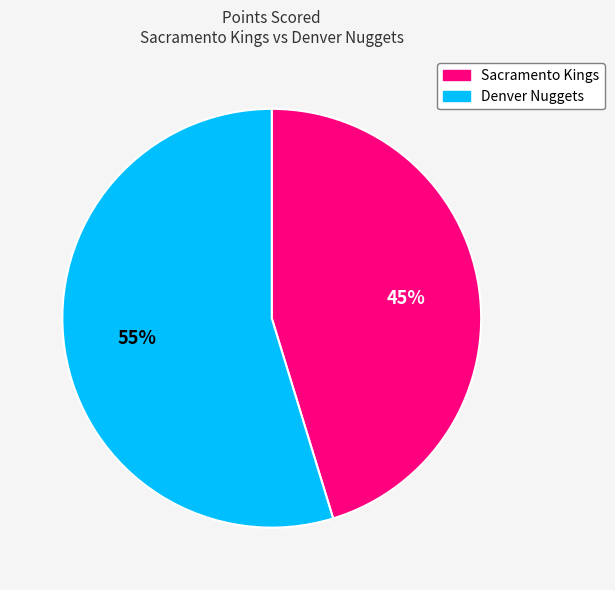

To the nearest percent, what percentage of the pie is Sacramento Kings?

45%